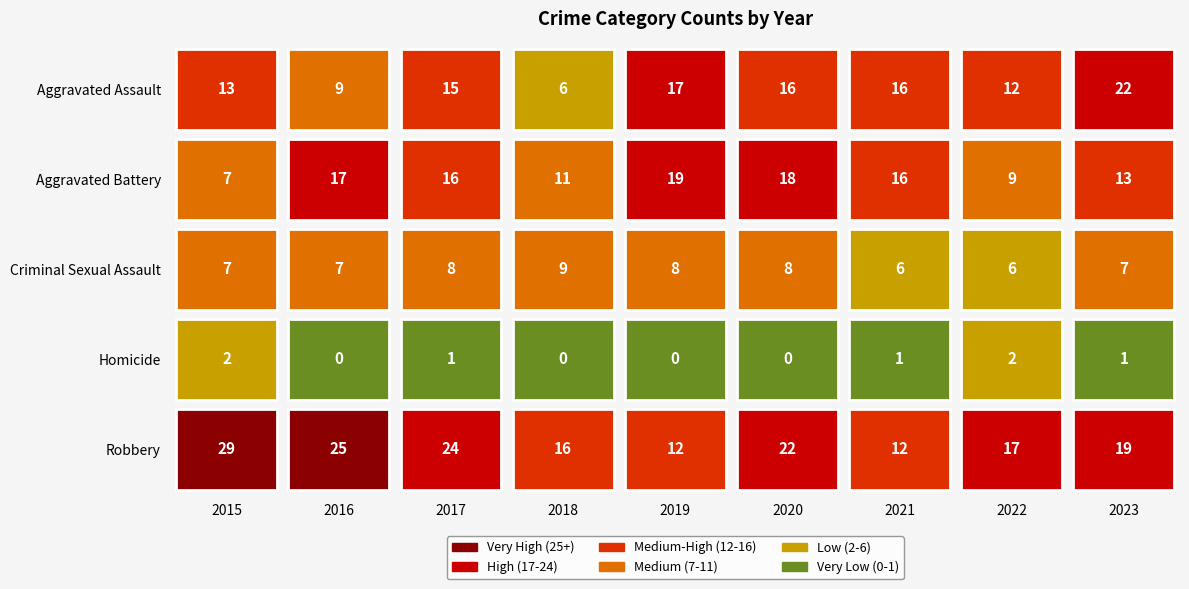

Which has a higher value, 2020 or 2016?

2020